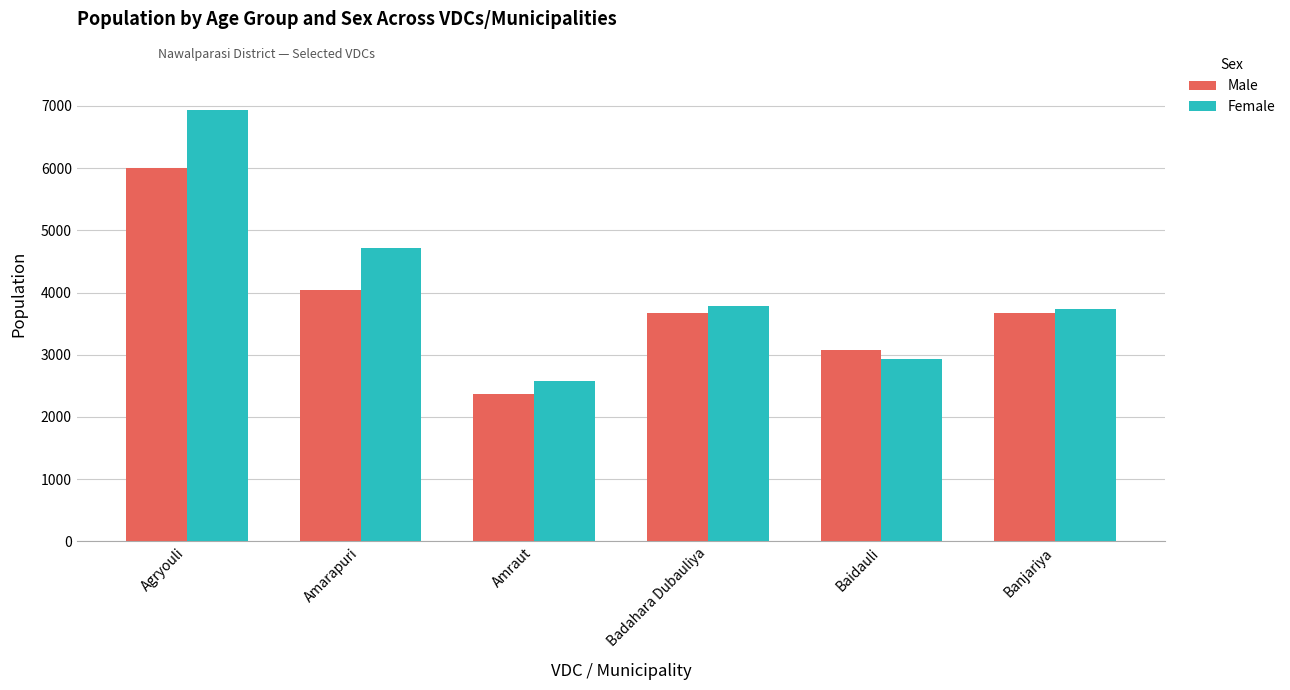

What are all the series names shown in the legend?

Male, Female